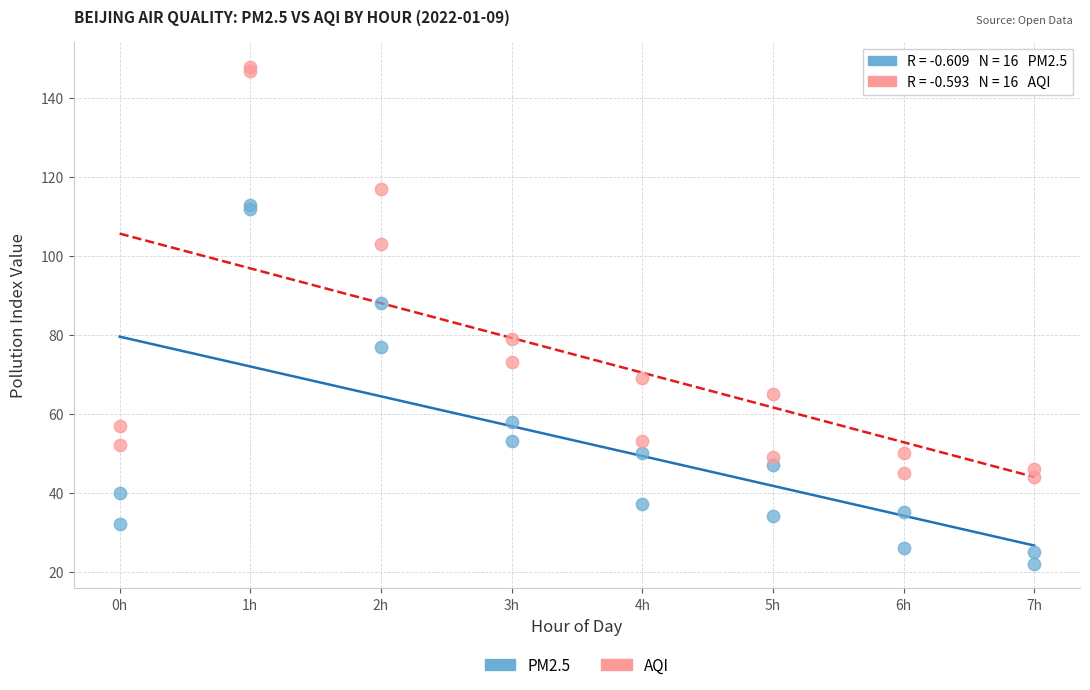

Which series contains the highest Y value?

AQI